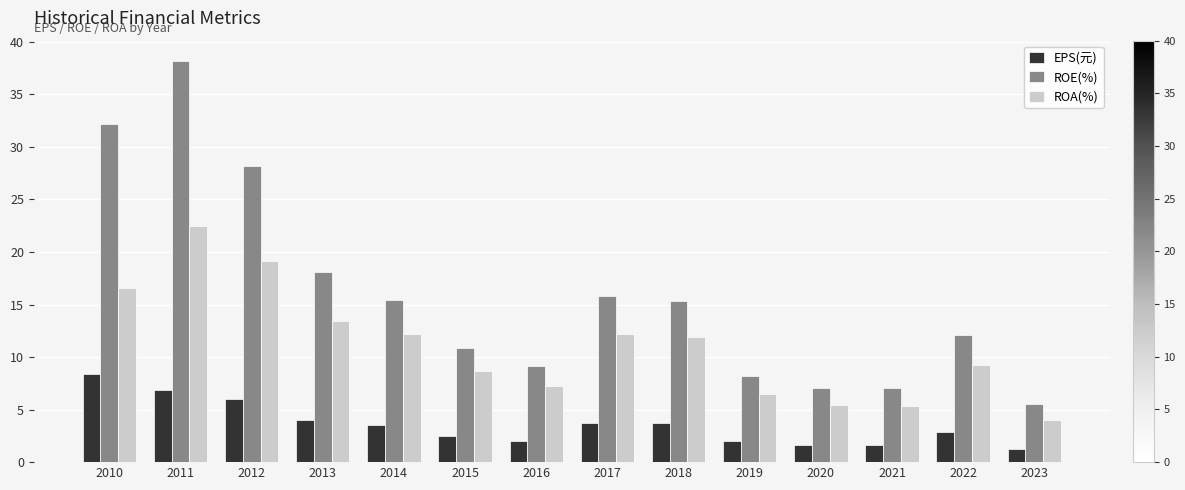

At which label does EPS(元) reach its minimum?

2023